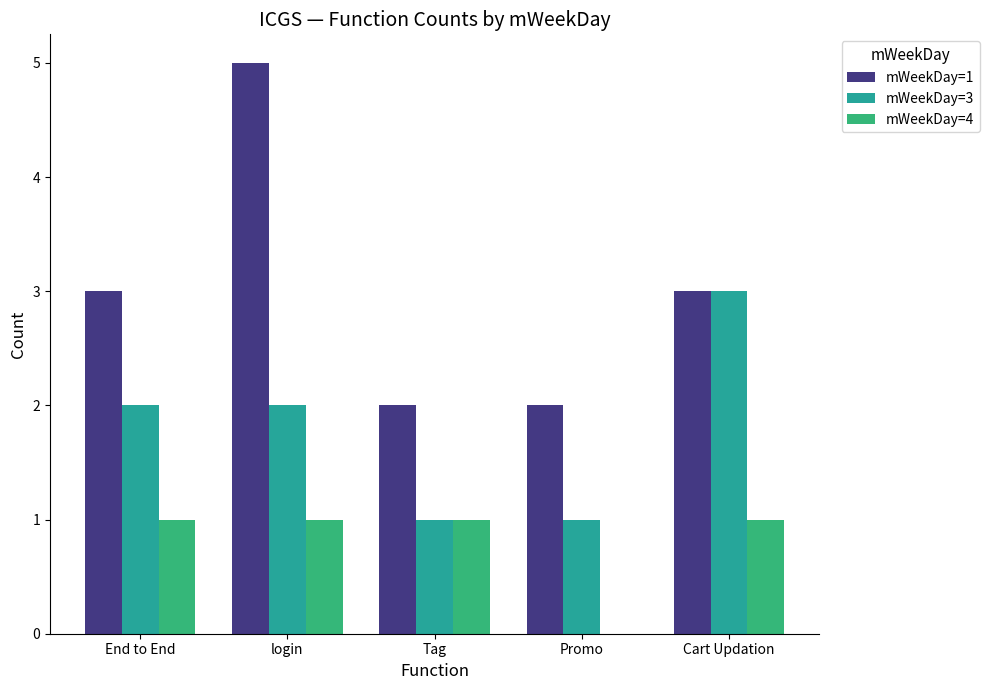

Which category has the highest value in the mWeekDay=3 series?

Cart Updation